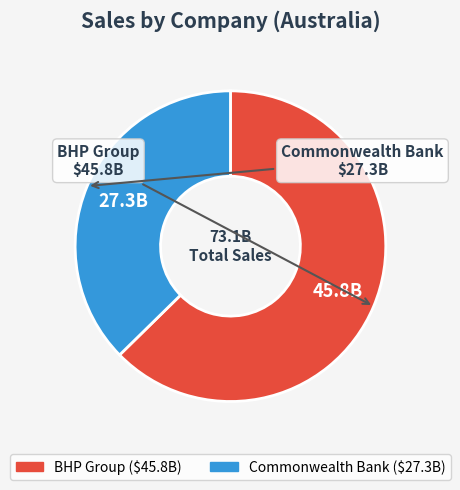

What is the majority slice?

BHP Group